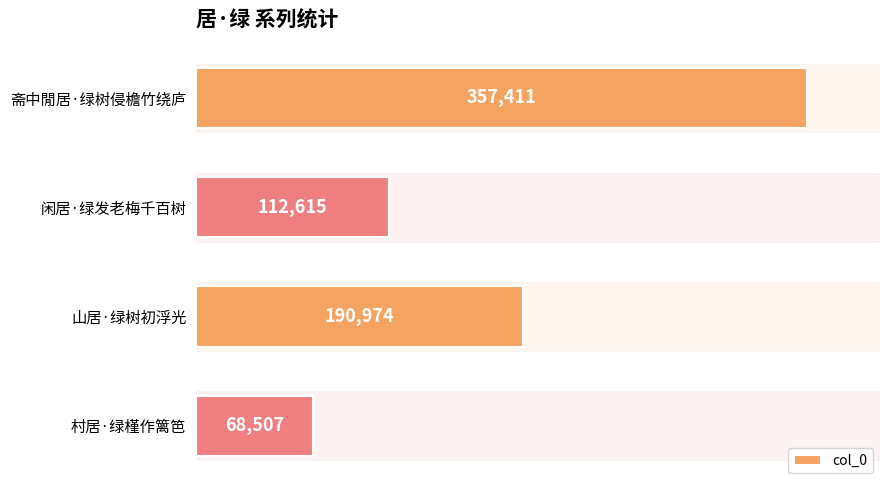

Are the bars grouped side by side (vs. stacked)?

No